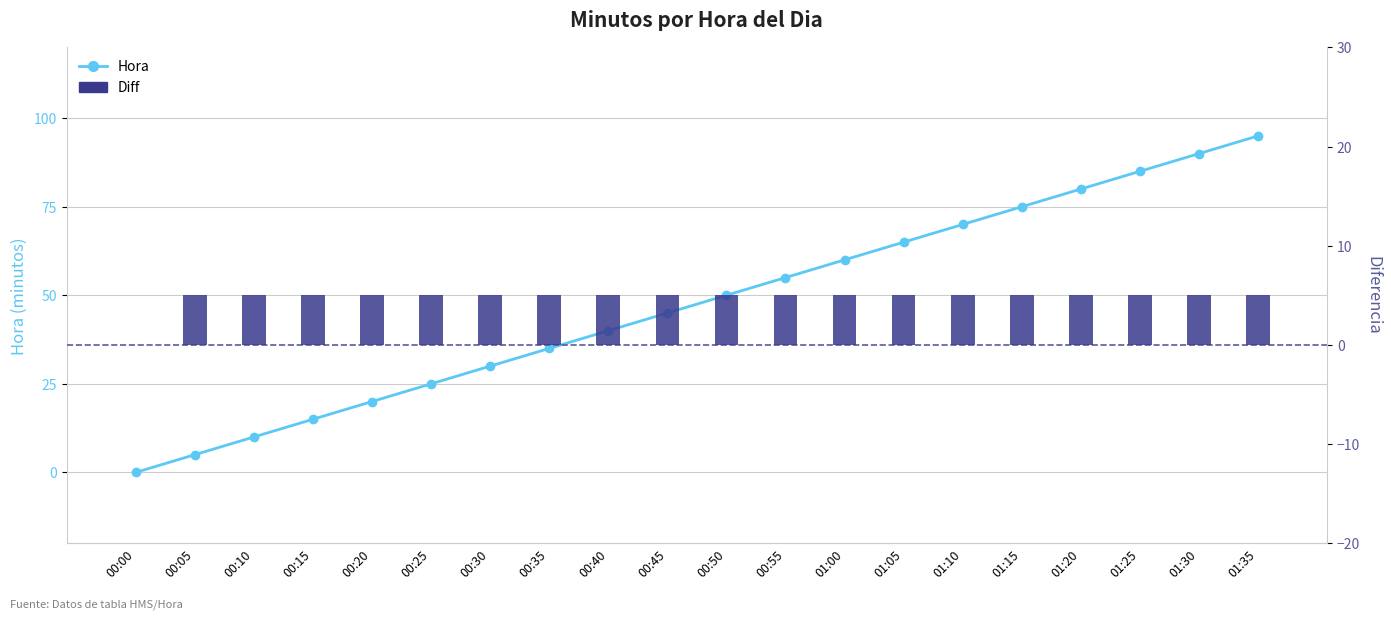

Which series has the largest range (max minus min)?

Hora